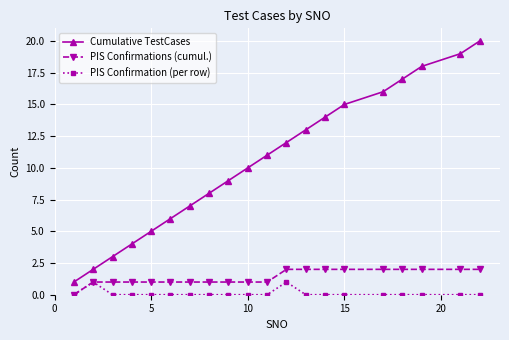

Which series has the largest total across all categories?

Cumulative TestCases